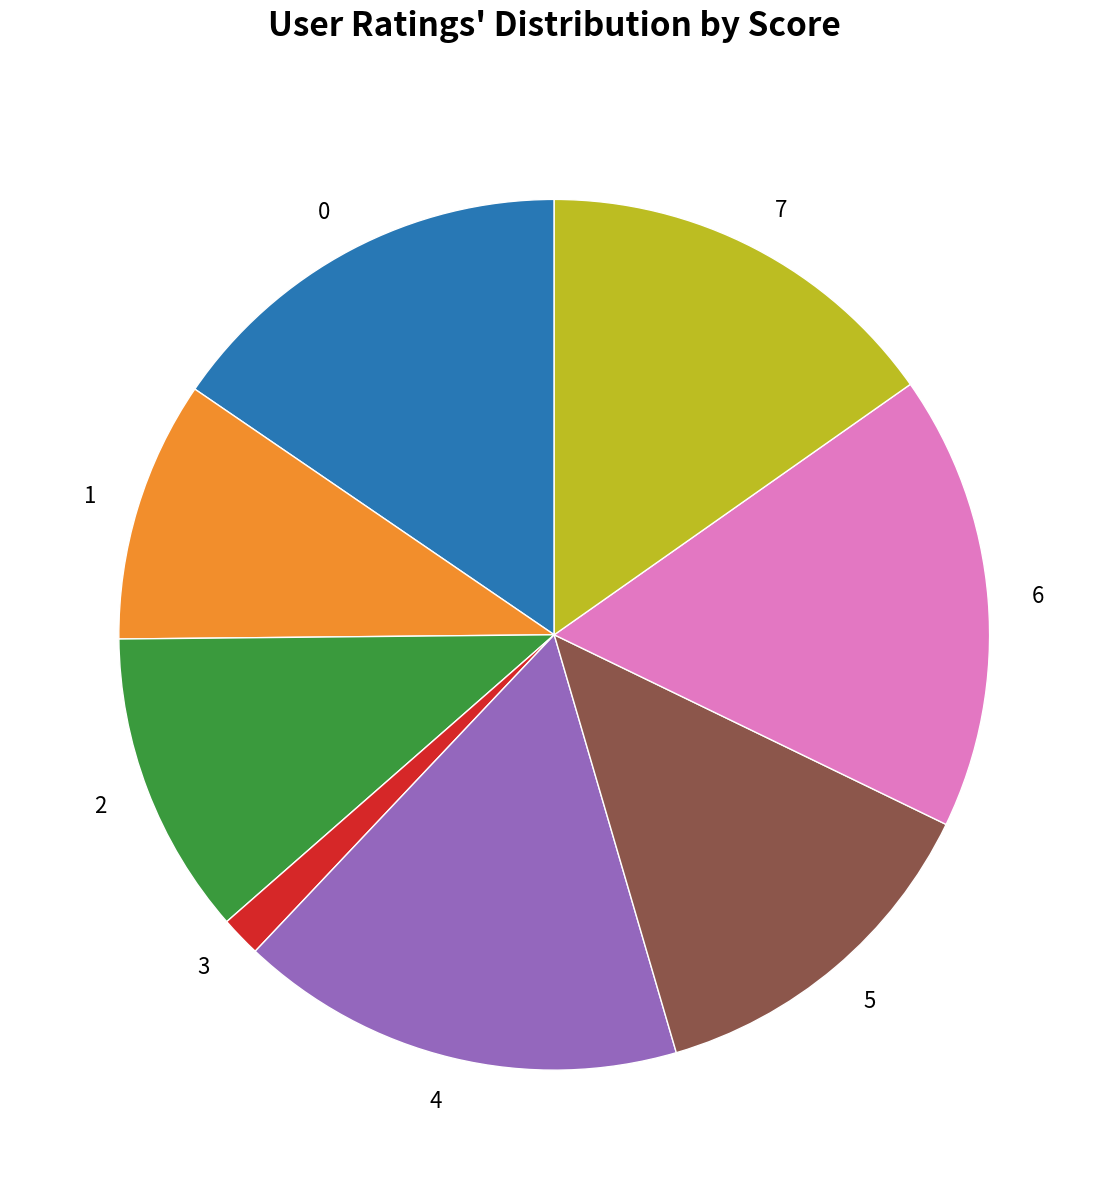

Is 0 the majority of the pie?

No